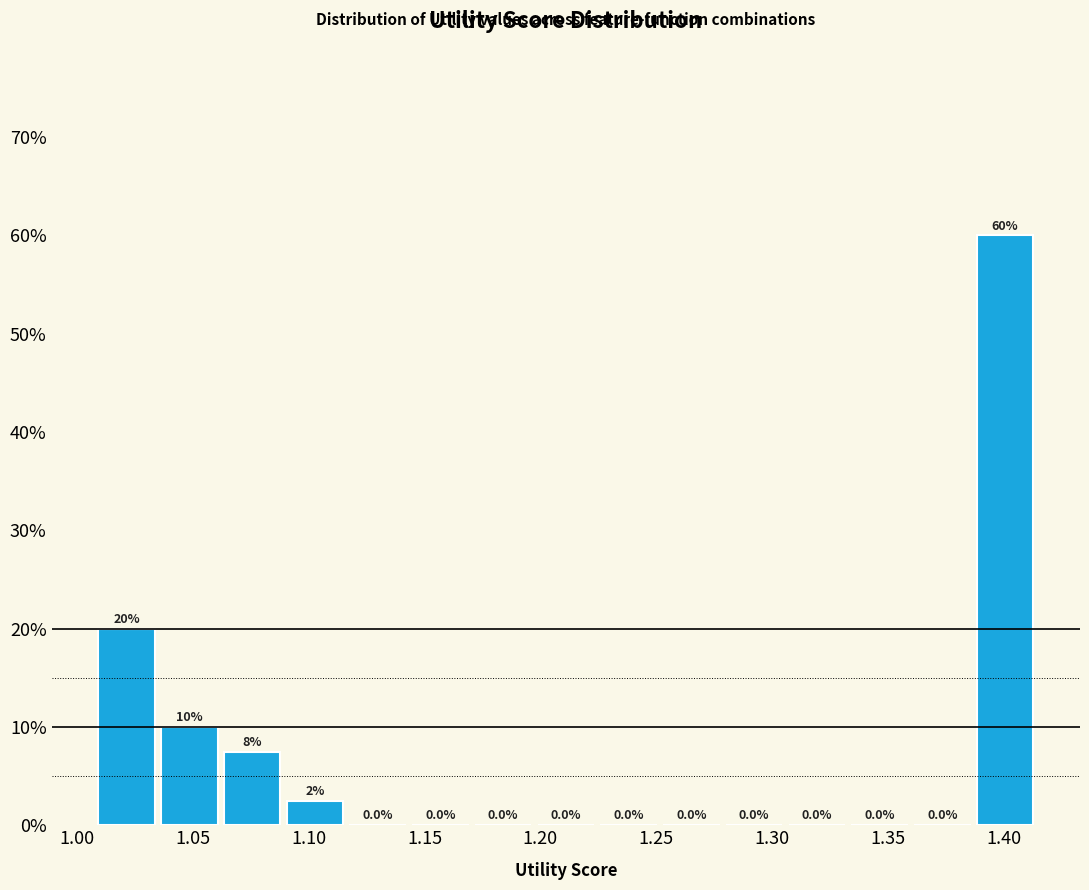

Over which range of the x-axis is the bar tallest?

1.385 to 1.415